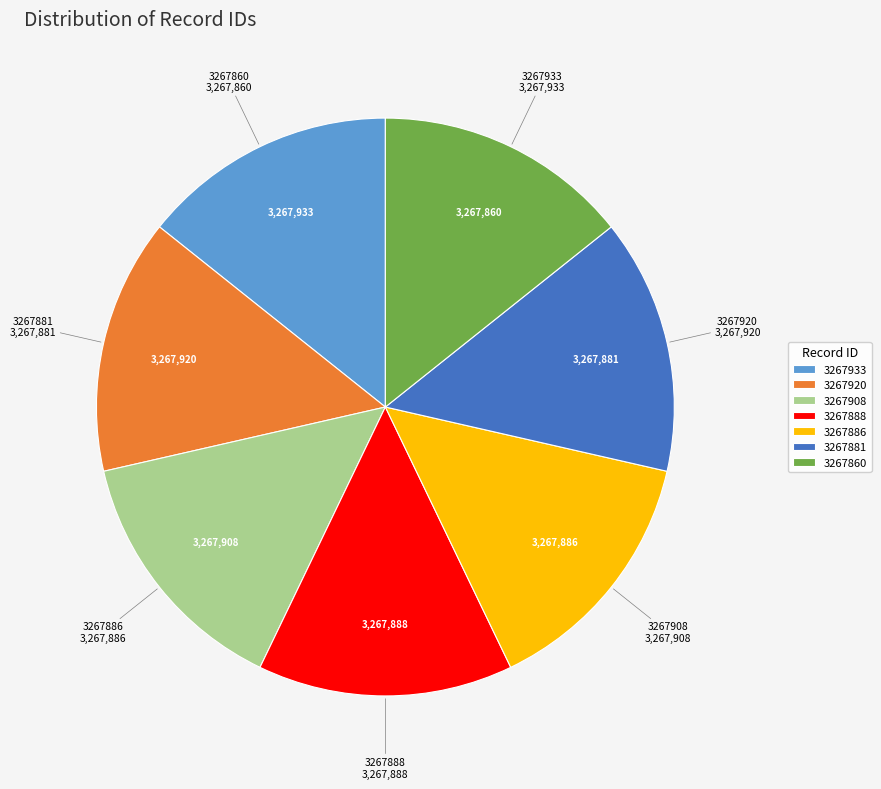

Is the sum of 3267908 and 3267860 greater than half?

No